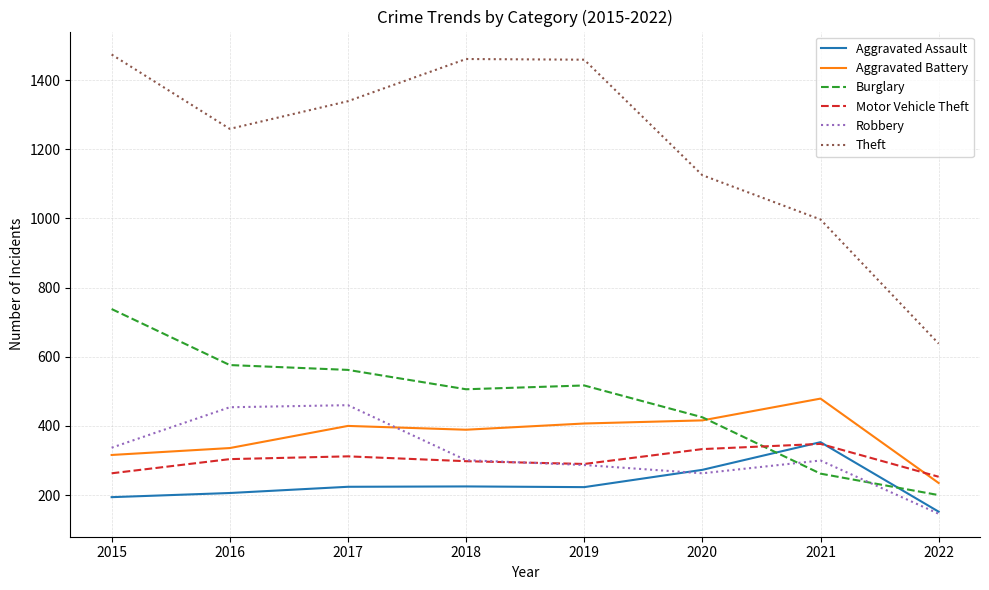

How many intersections are there between Aggravated Assault and Burglary?

2